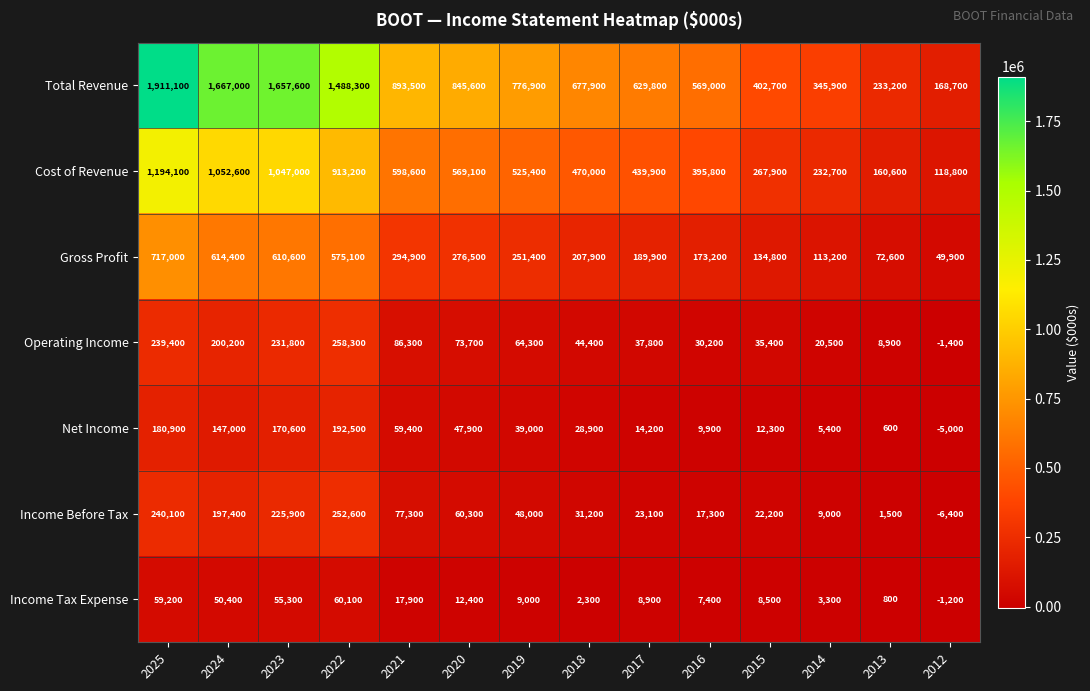

Which category has the highest value across all series?

2025